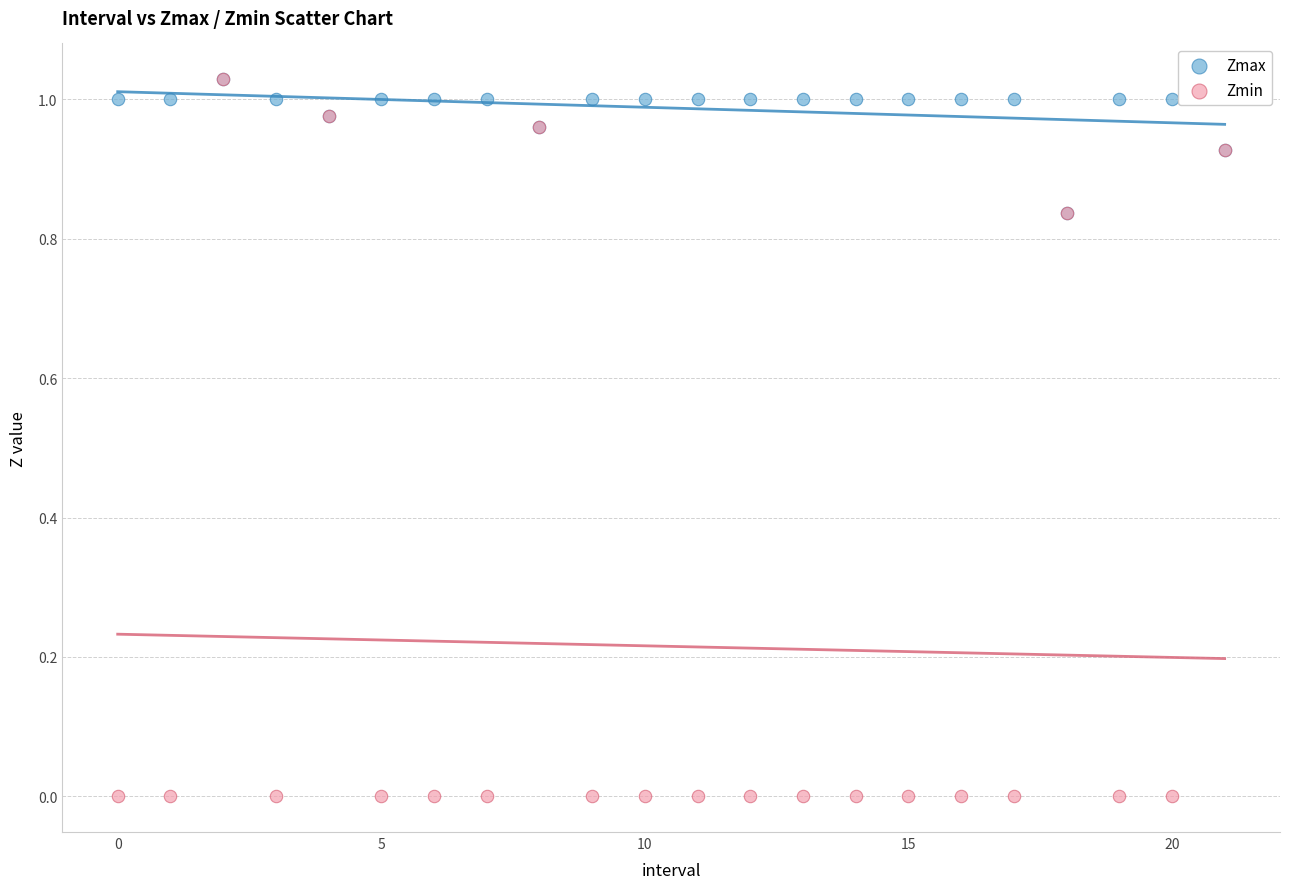

What are all the series names shown in the legend?

Zmax, Zmin